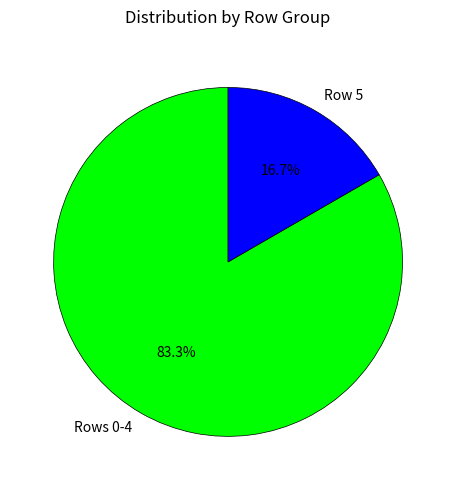

What portion of the pie excludes Row 5?

83.3%